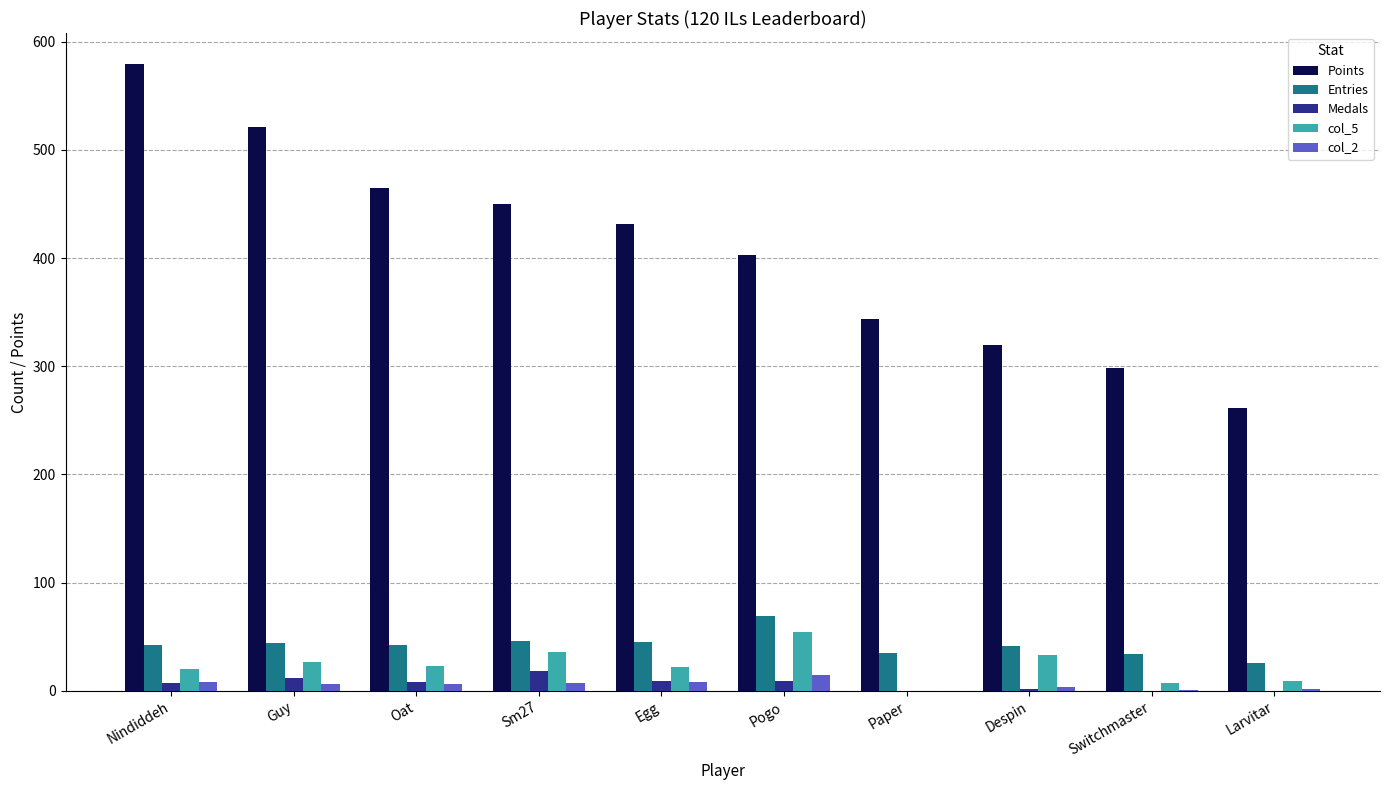

How many data points does each series have?

10